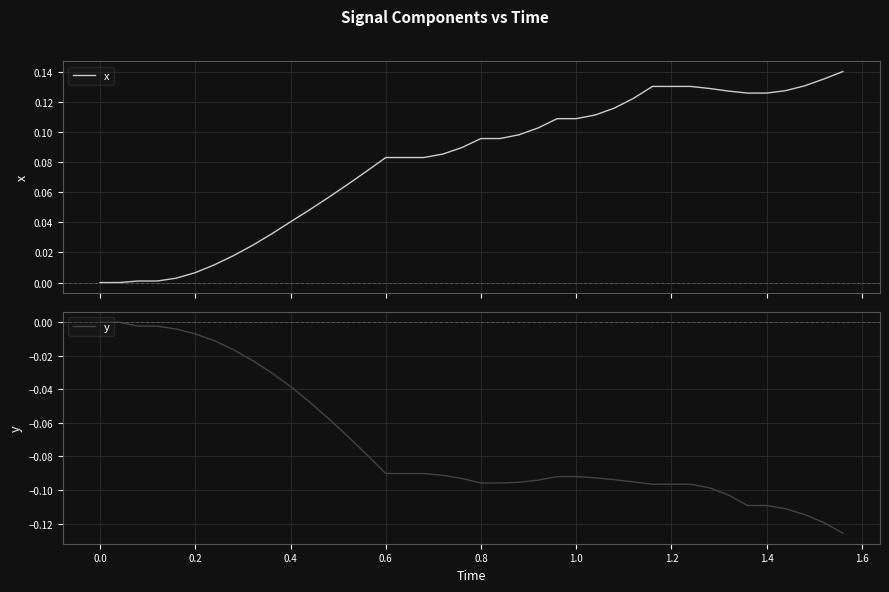

How many data points in x are above 0?

38